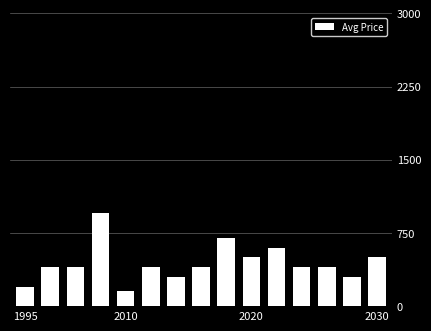

What is the value of the 8th bar from the left?

400